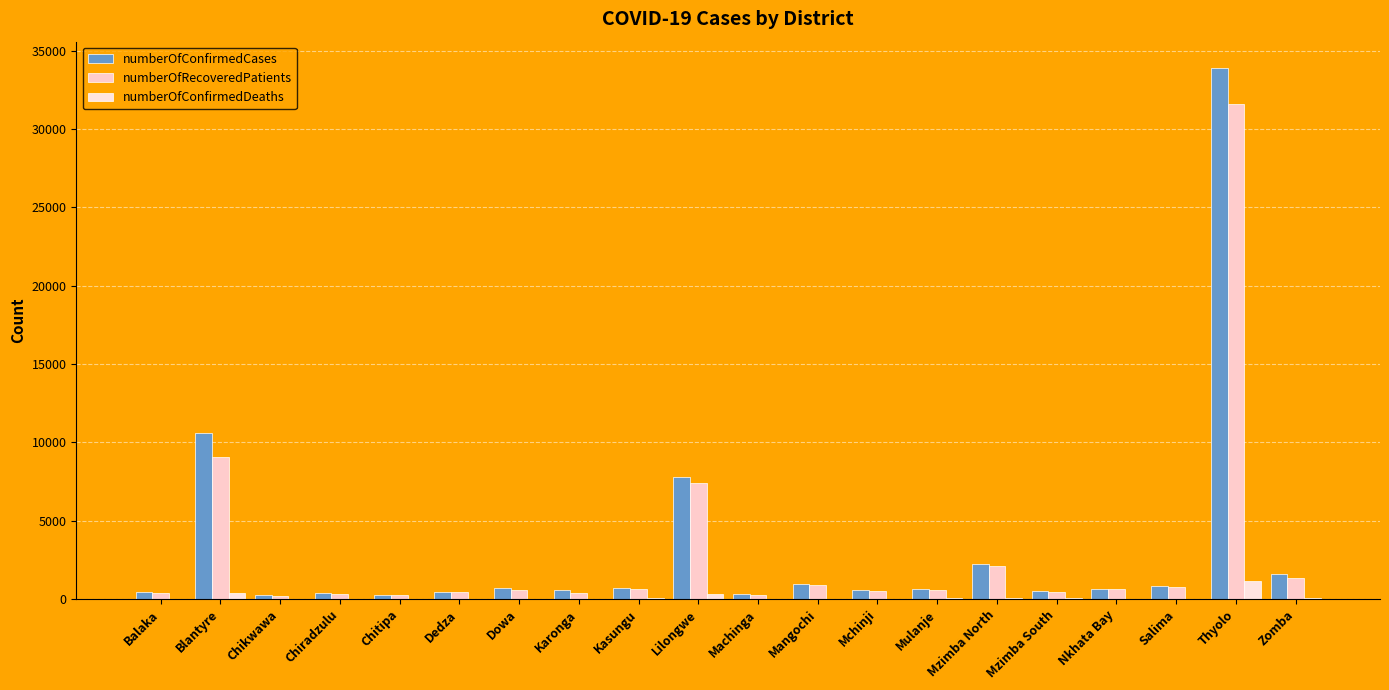

At how many categories does at least one series exceed 23264?

1